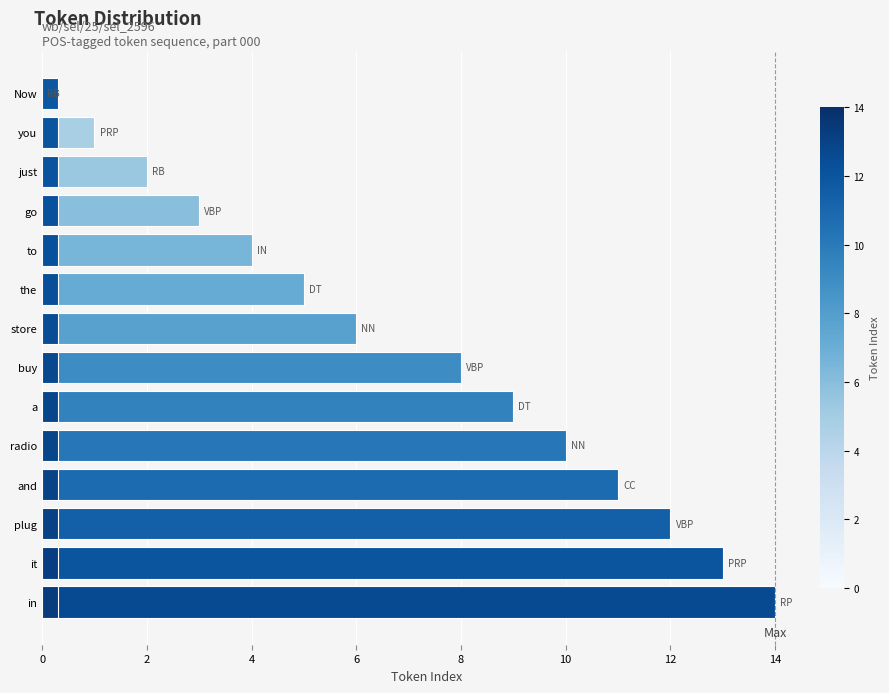

Between just and store, which is larger?

store